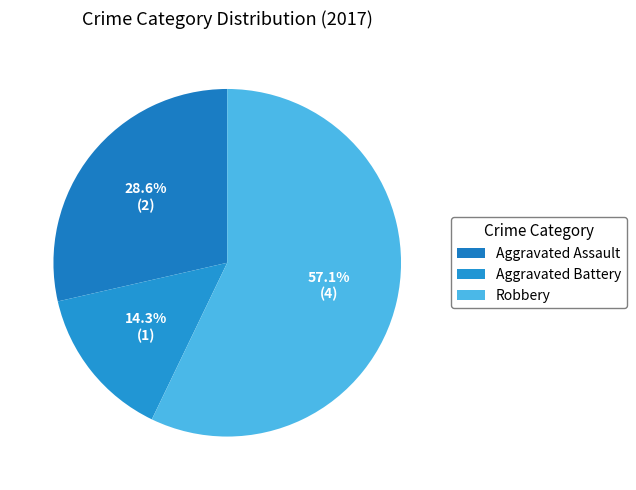

Which slice represents more than half of the pie?

Robbery